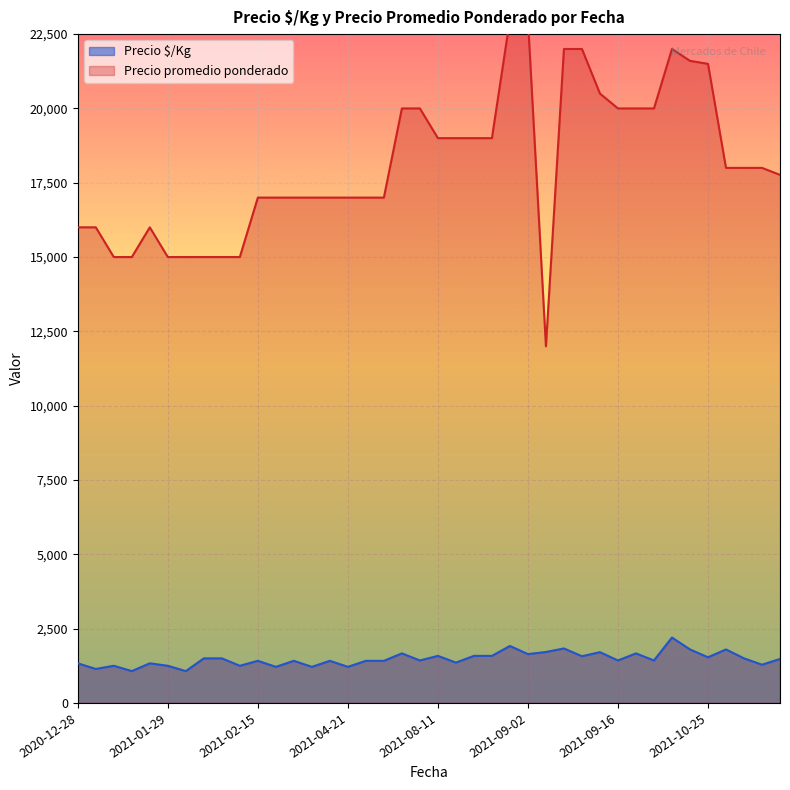

True or false: Precio $/Kg has more than 2 points higher than both neighbors.

True